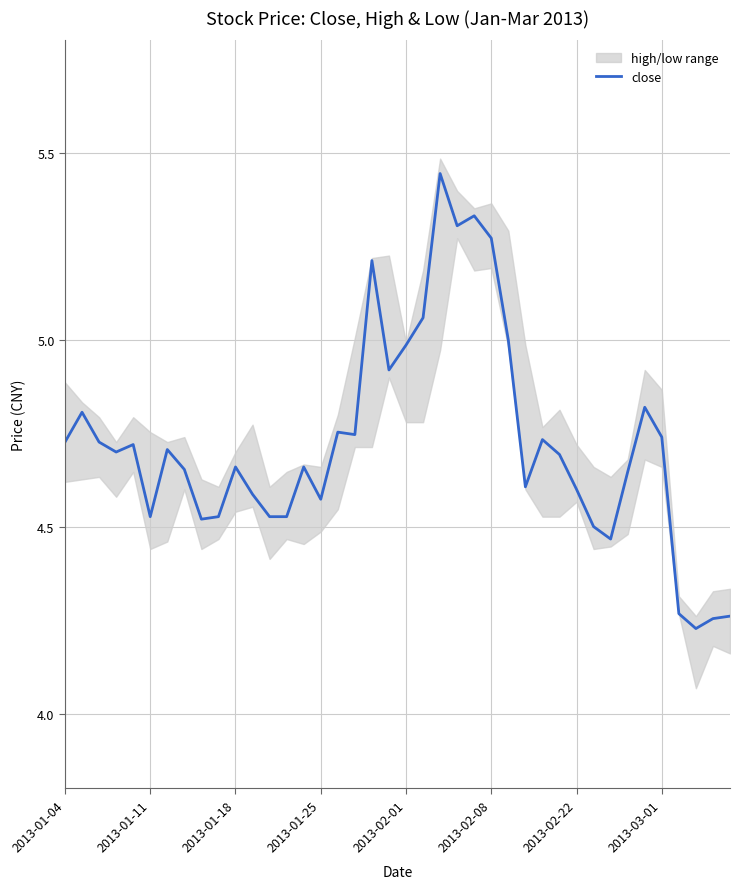

How many lines are shown in the chart?

1